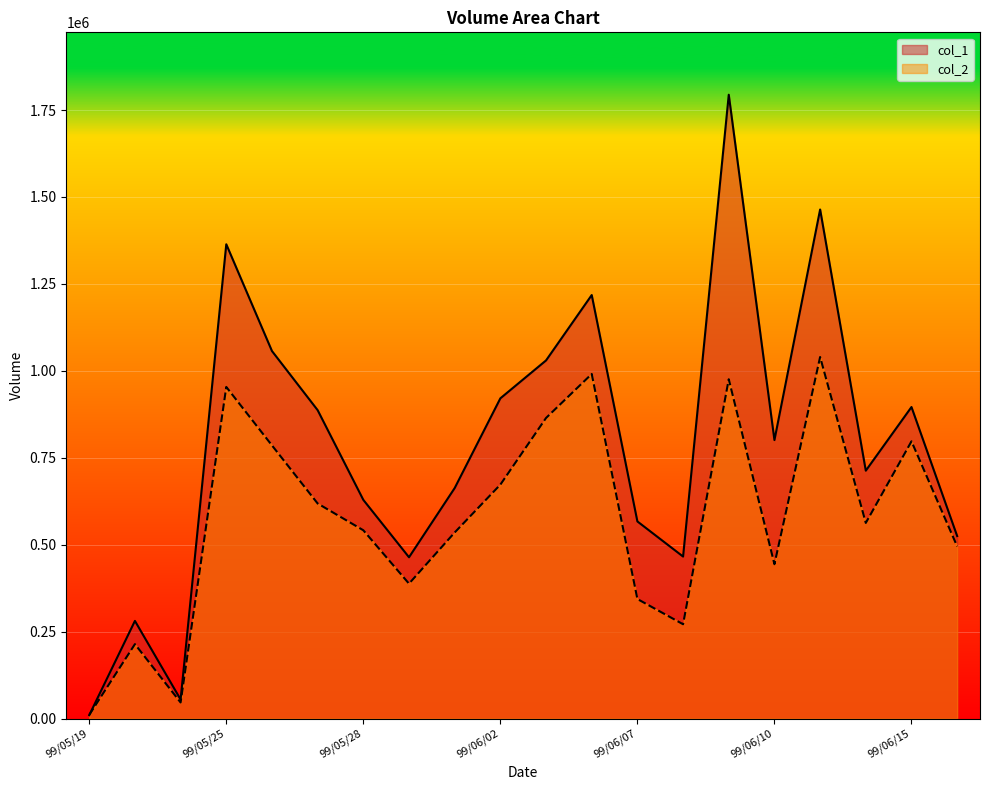

At which category is the sum across all series the highest?

99/06/09